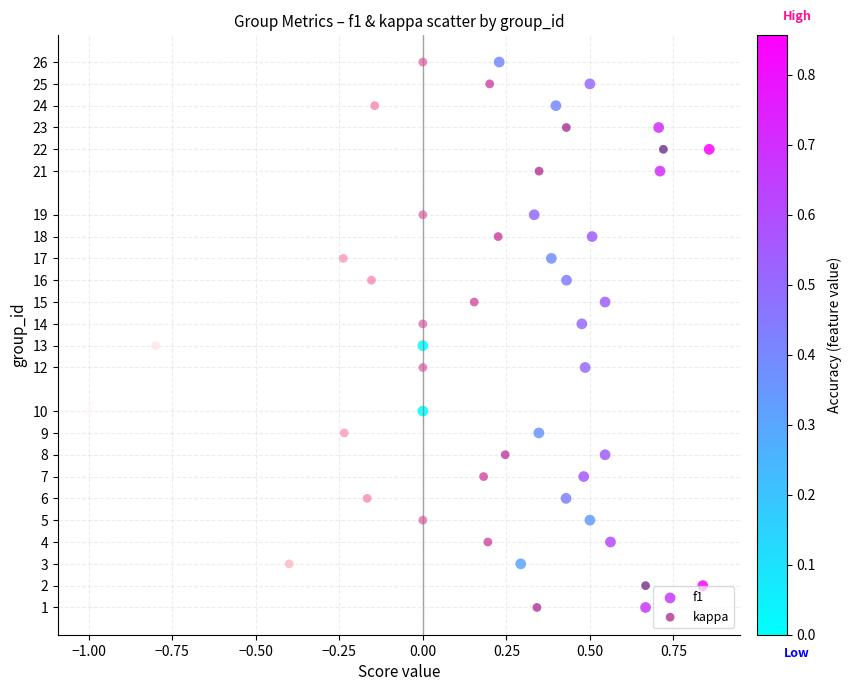

What are all the series names shown in the legend?

f1, kappa